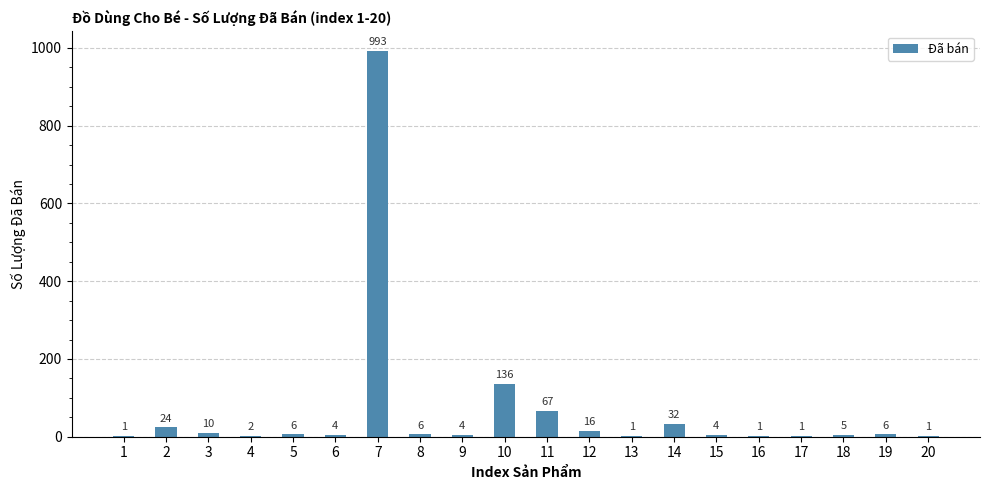

Are the bars horizontal?

No